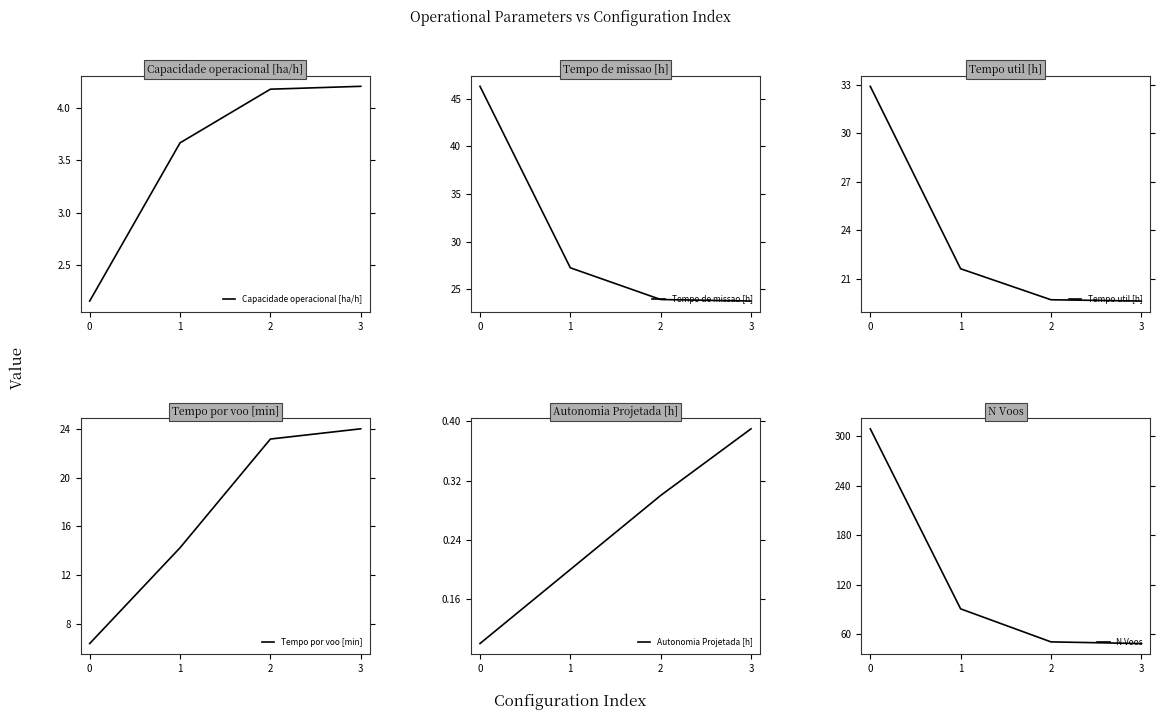

What is the sum of the Tempo por voo [min] values at 0 and 2?

29.6